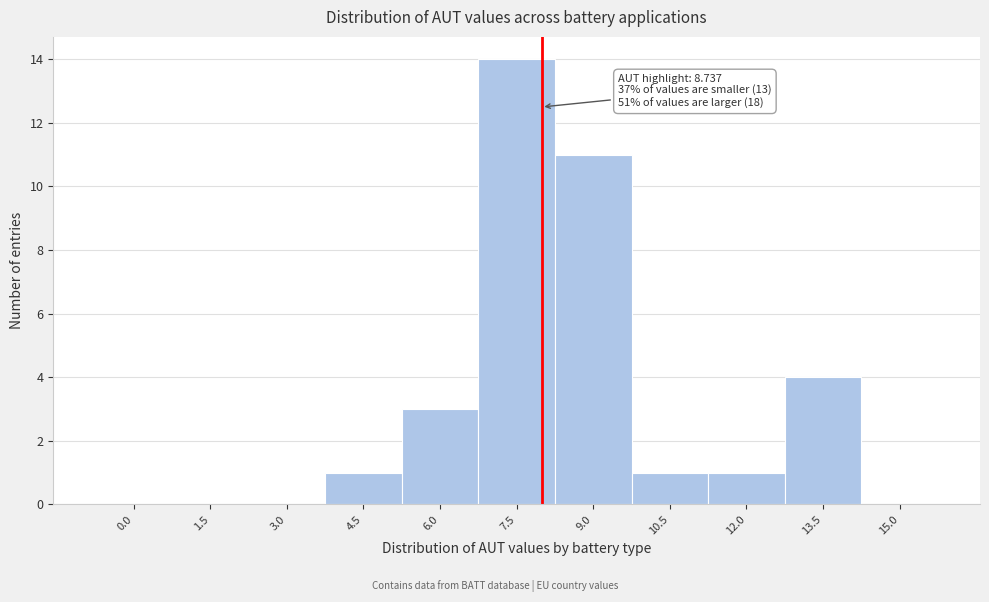

Reading right to left, extract all data points from this chart.

15.0=0	13.5=4	12.0=1	10.5=1	9.0=11	7.5=14	6.0=3	4.5=1	3.0=0	1.5=0	0.0=0